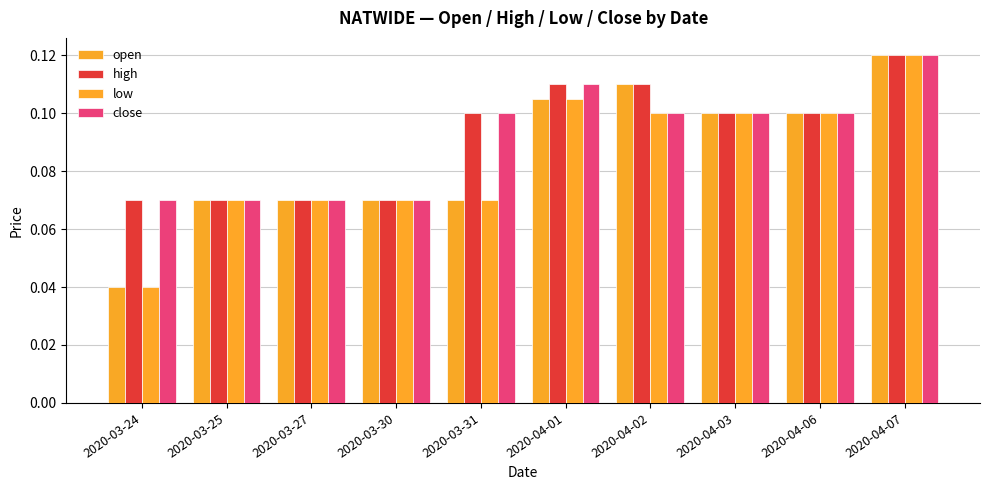

Is the value of low at 2020-04-06 greater than the value of open at 2020-03-24?

Yes